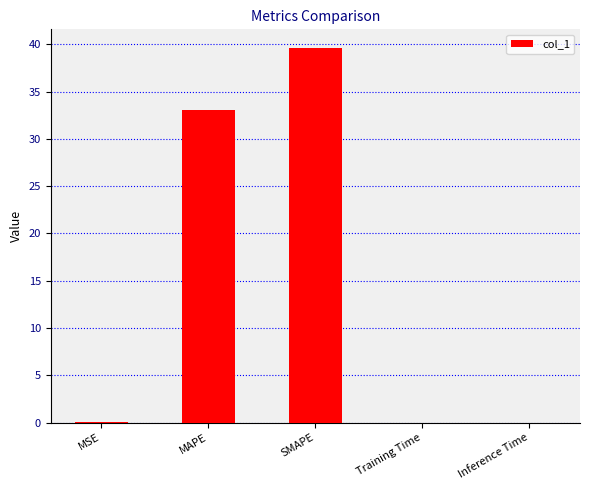

Read the value at MAPE.

33.1